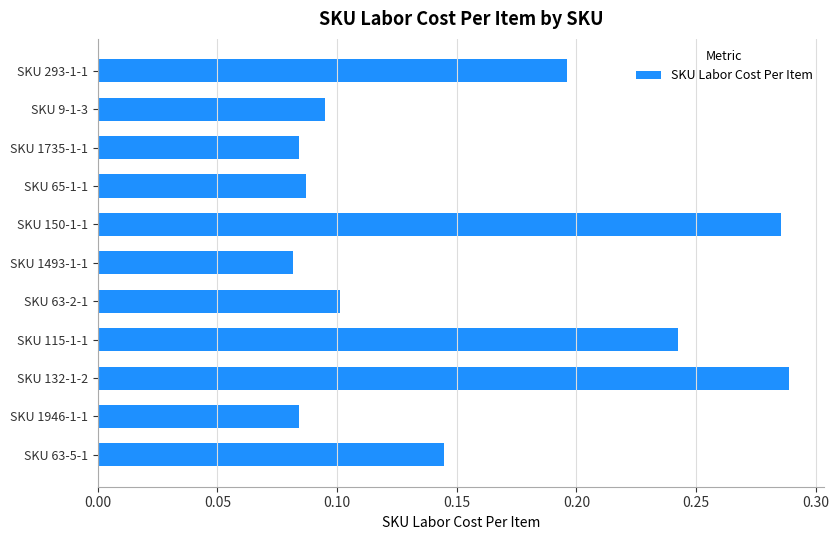

Between SKU 132-1-2 and SKU 293-1-1, which is larger?

SKU 132-1-2